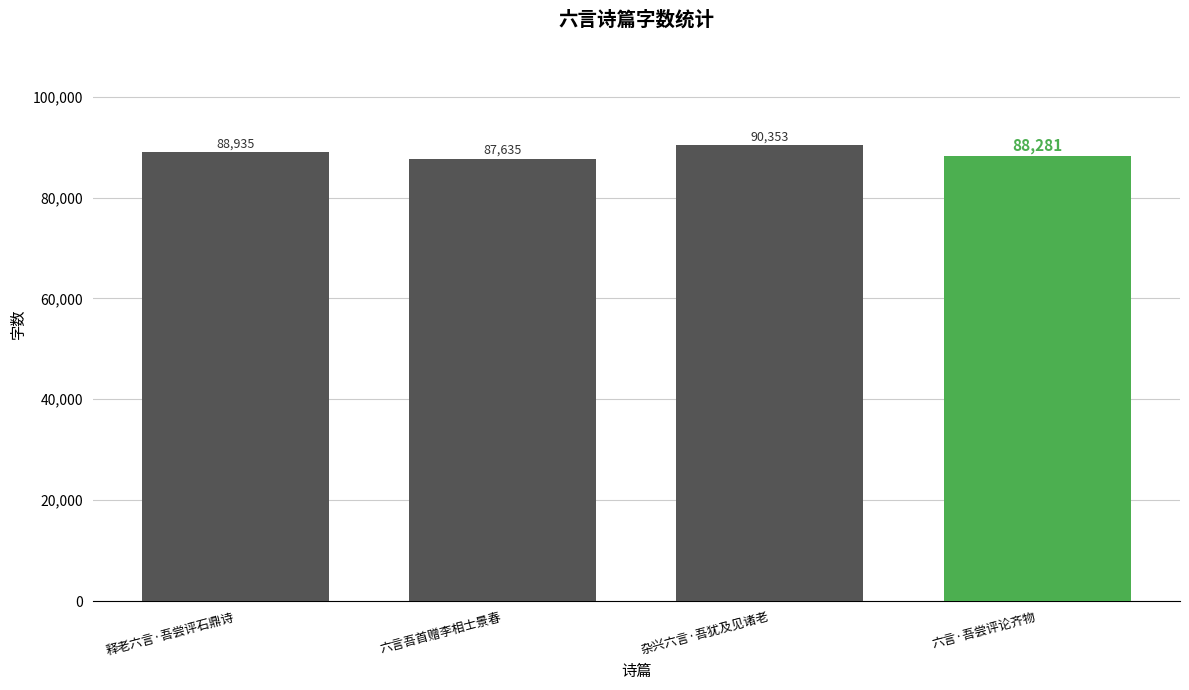

How many bars are there in total?

4